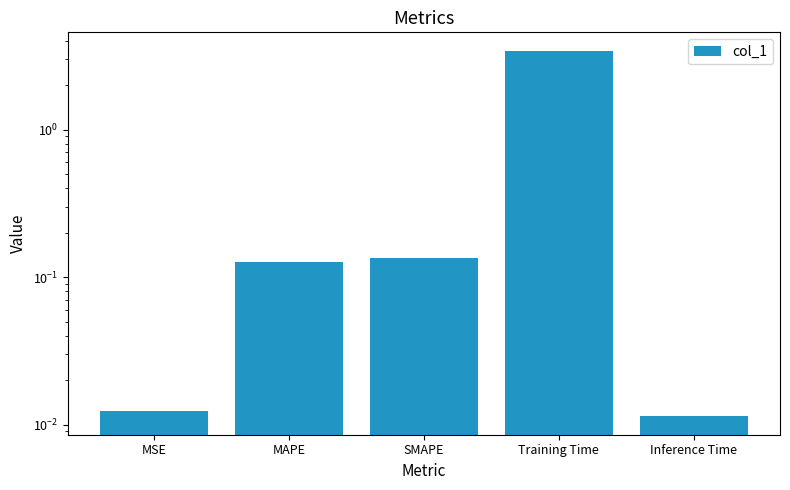

What position from the left is MAPE?

2